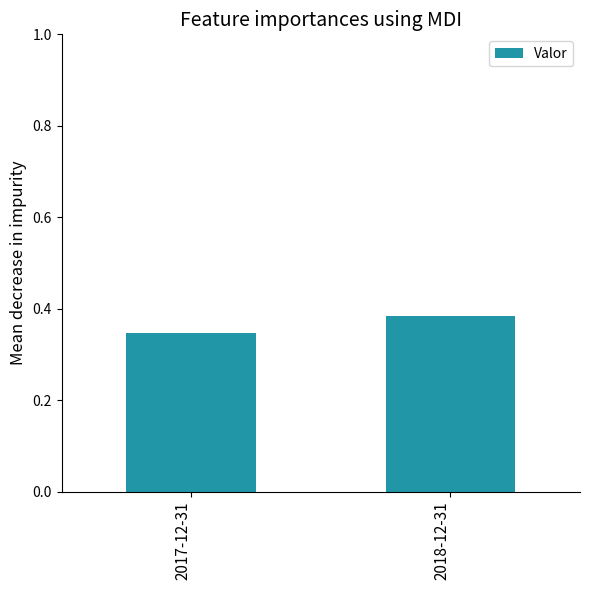

How many bars are there in total?

2